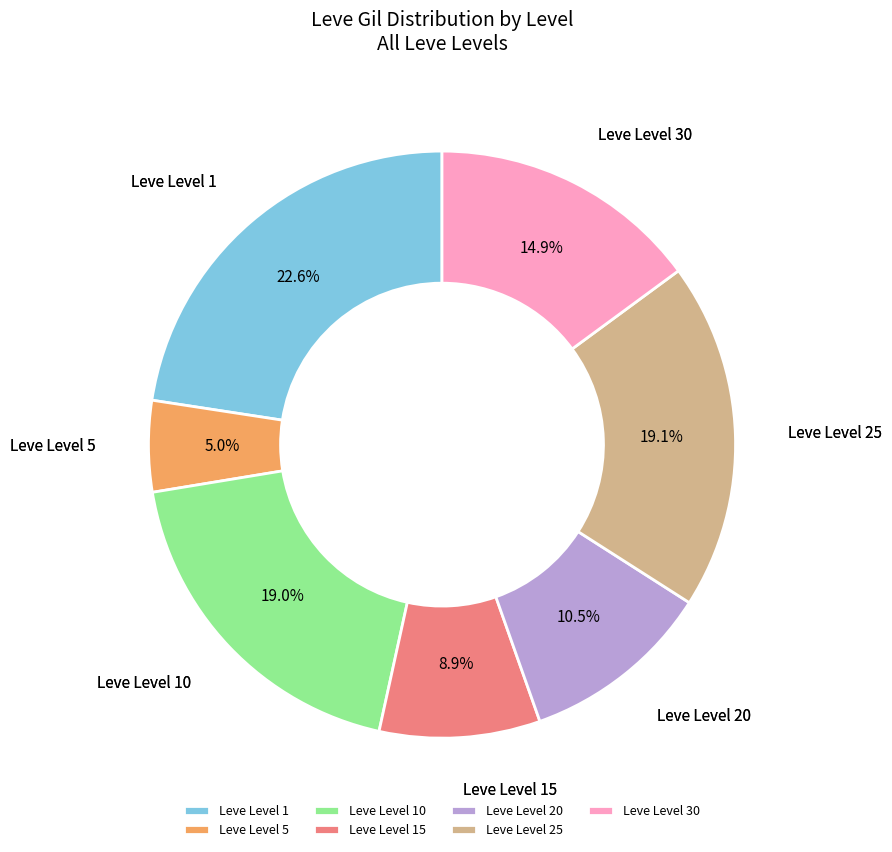

Which category has the biggest portion of the pie?

Leve Level 1